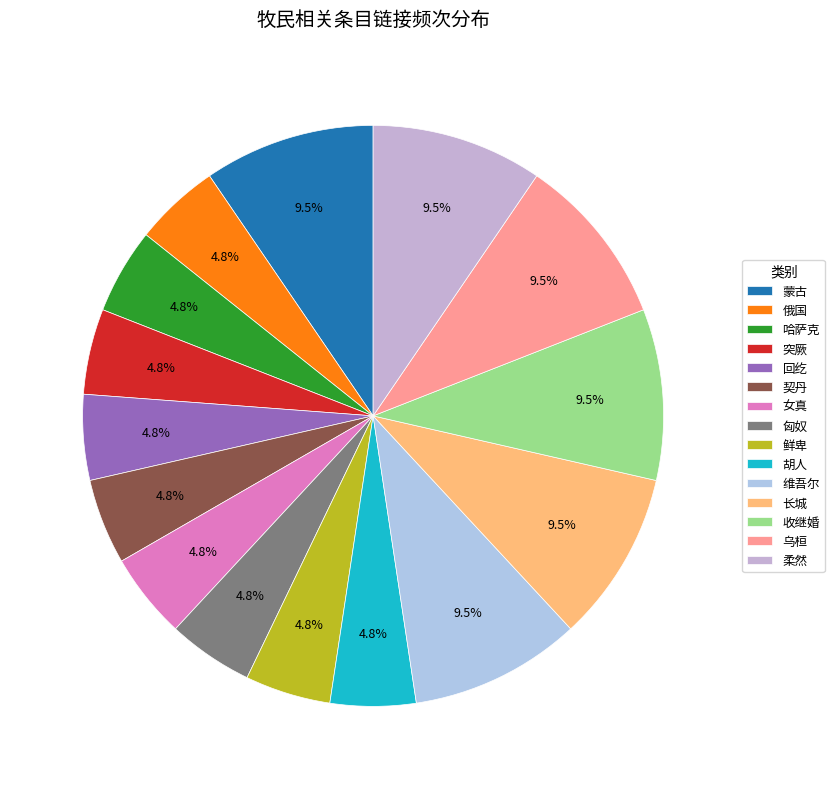

To the nearest percent, what is the difference between the largest and smallest slice percentages?

5%